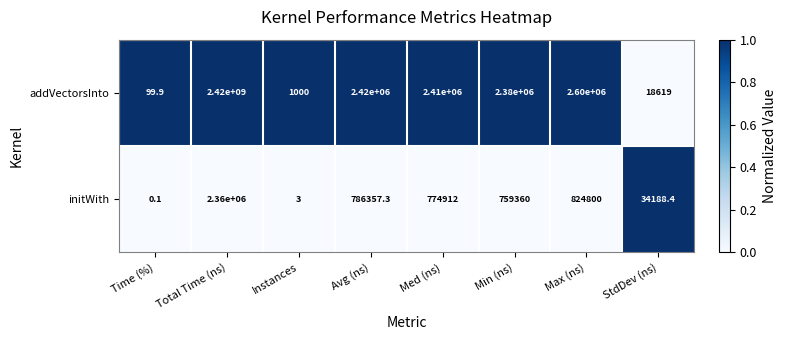

True or false: addVectorsInto has a value of 3732903.3 at Min (ns).

False